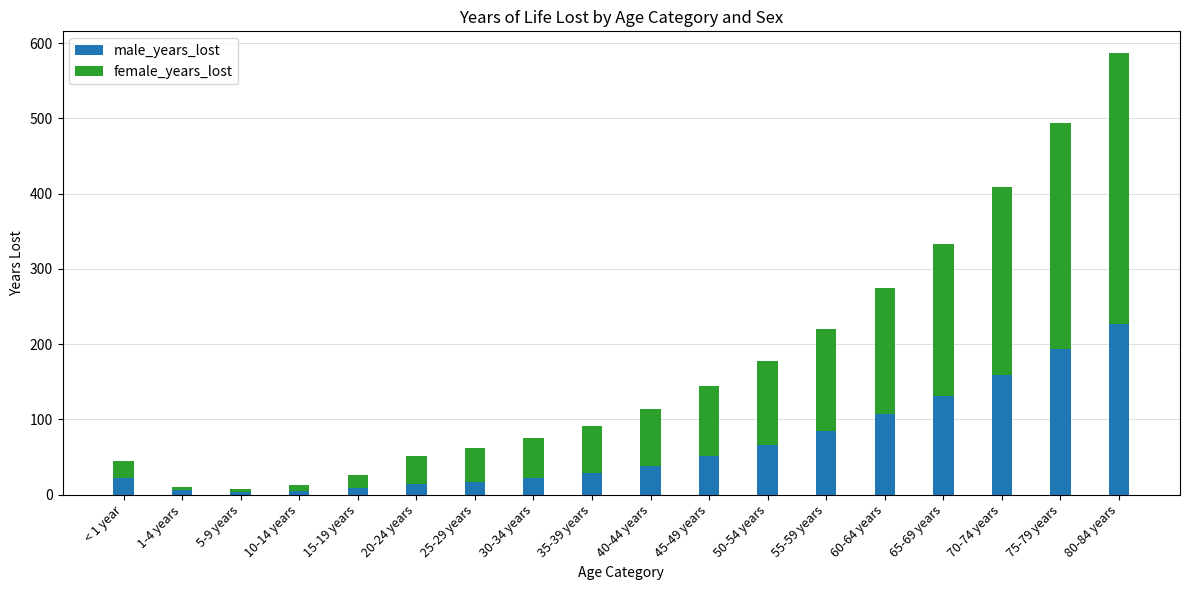

What is the total value across all series at 30-34 years?

75.2